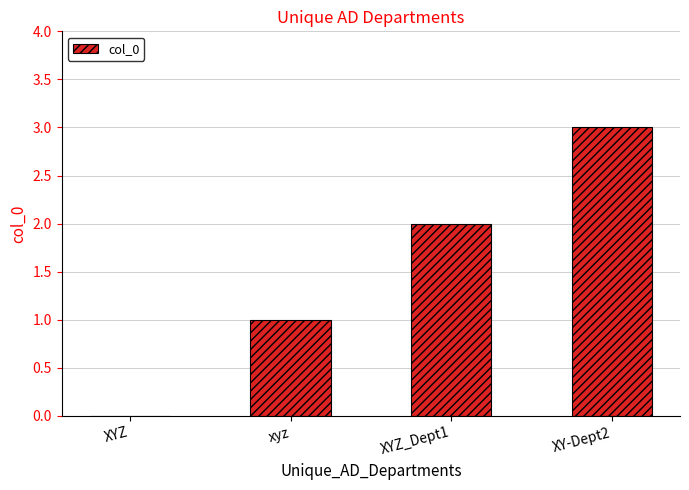

The value at XYZ_Dept1 is 2. True or false?

True